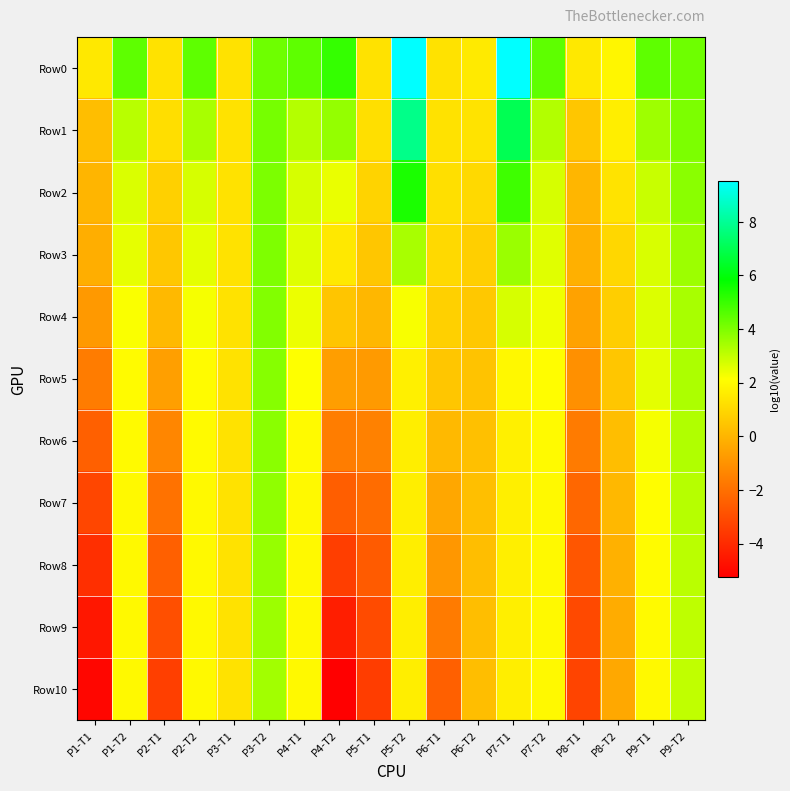

Which series has the largest range (max minus min)?

Row10